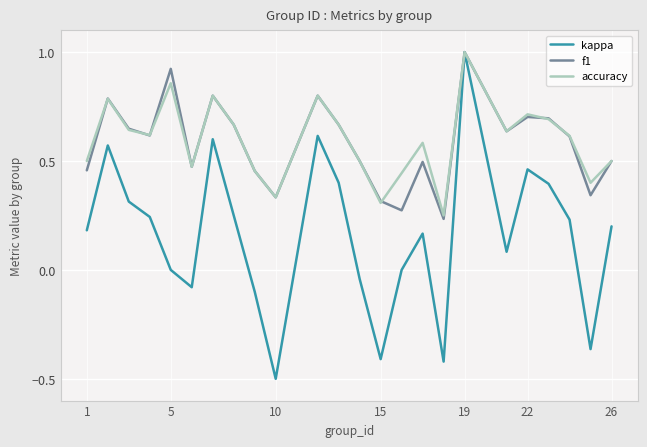

Which series has the widest spread of values?

kappa